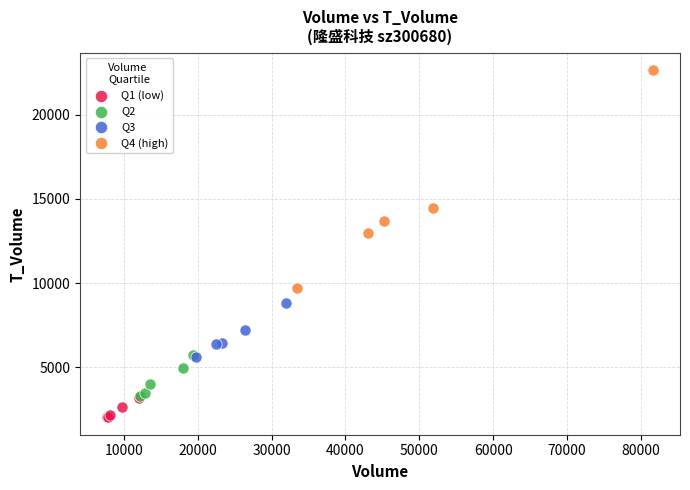

Which series contains the lowest Y value?

Q1 (low)